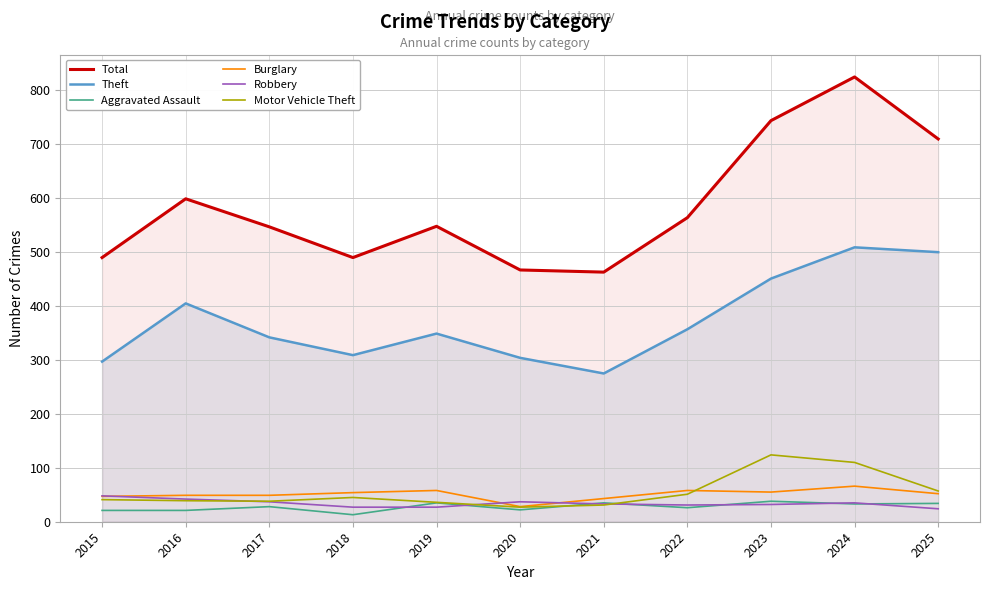

True or false: Burglary has a value of 103 at 2022.

False